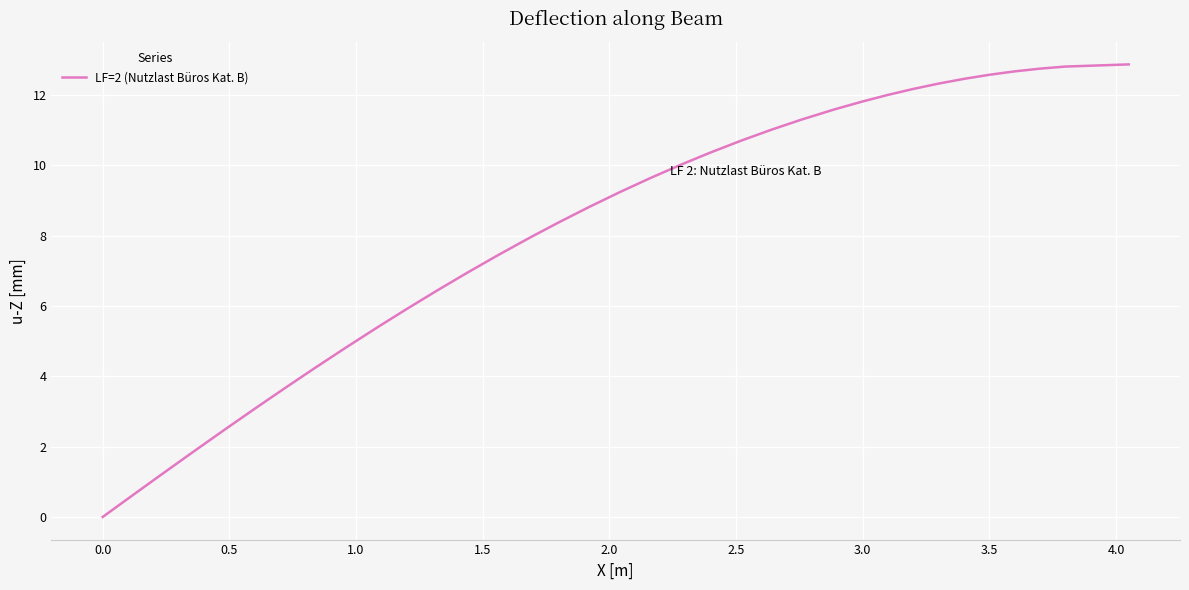

What is the greatest value displayed?

12.9